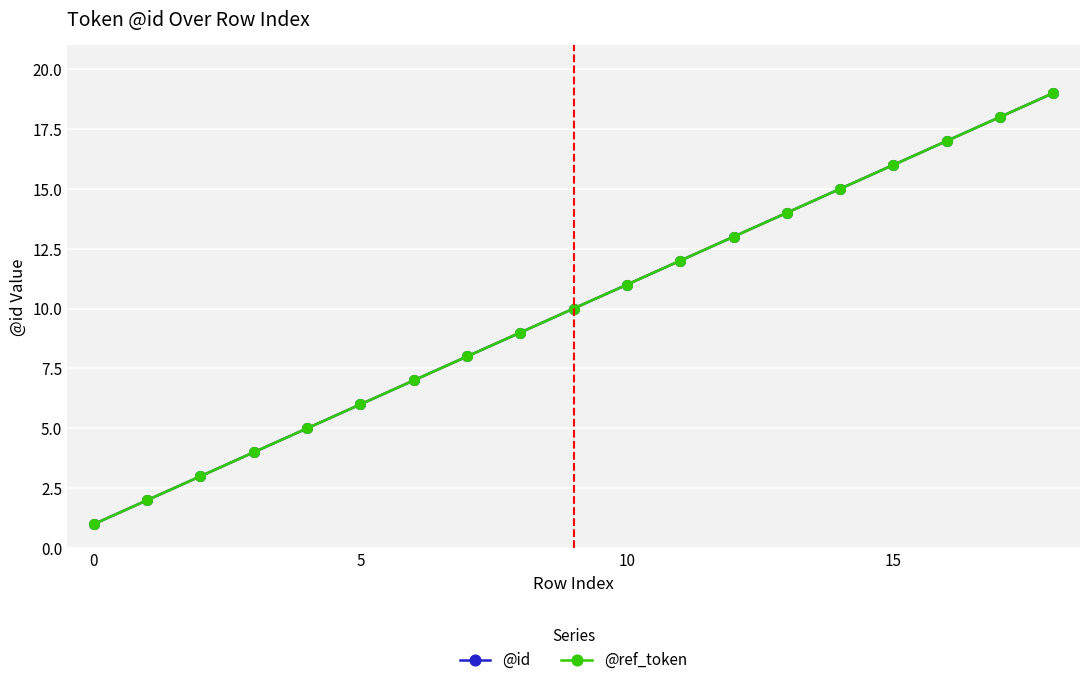

How many lines are shown in the chart?

2